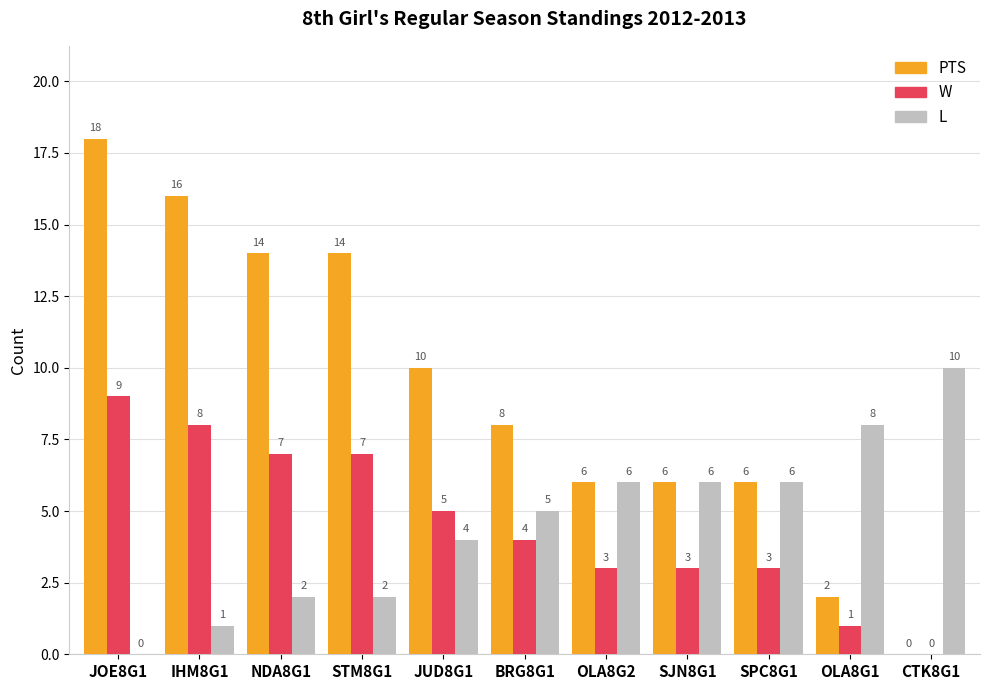

How many series are shown in this chart?

3